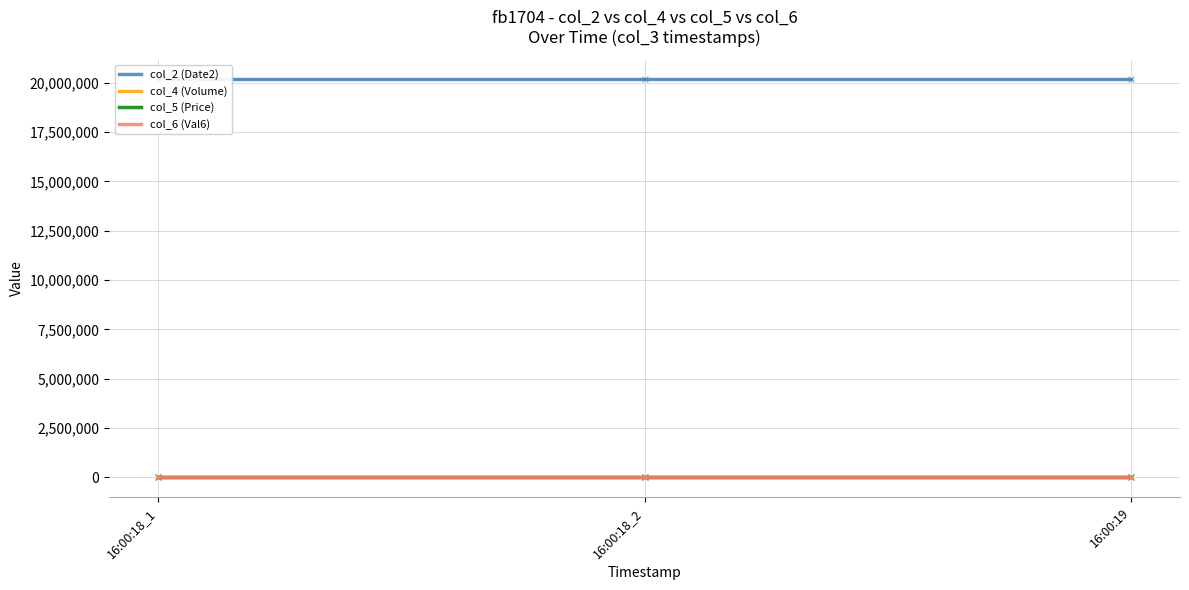

Between 16:00:18_2 and 16:00:19, which series saw the biggest shift?

col_2 (Date2)